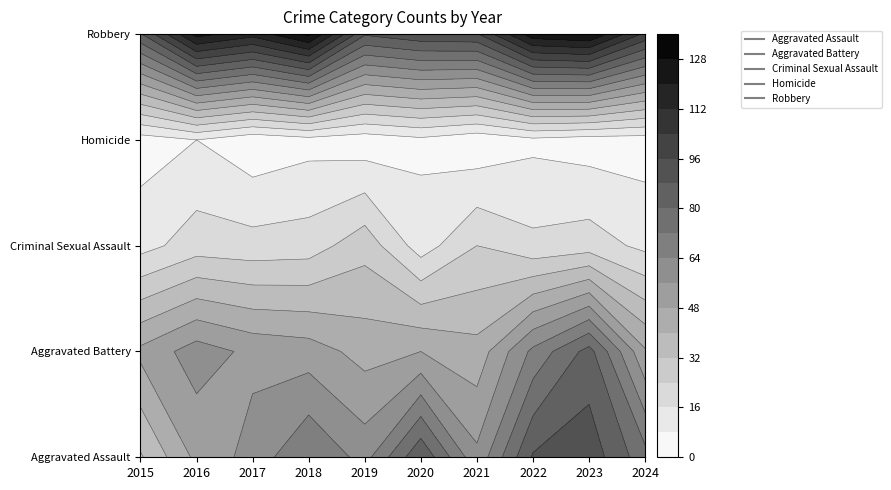

At which label does Criminal Sexual Assault reach its peak?

2019